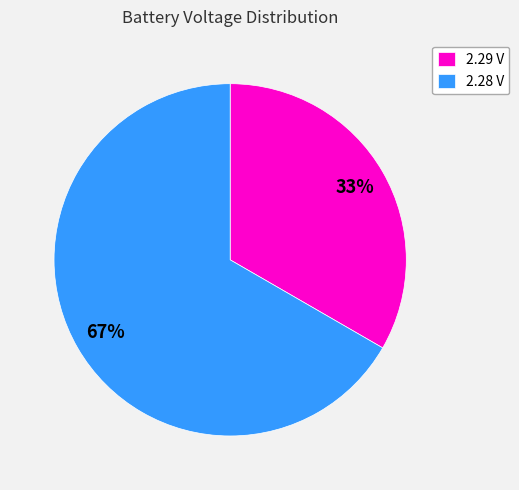

What percentage is the 2.28 V slice, to the nearest percent?

67%